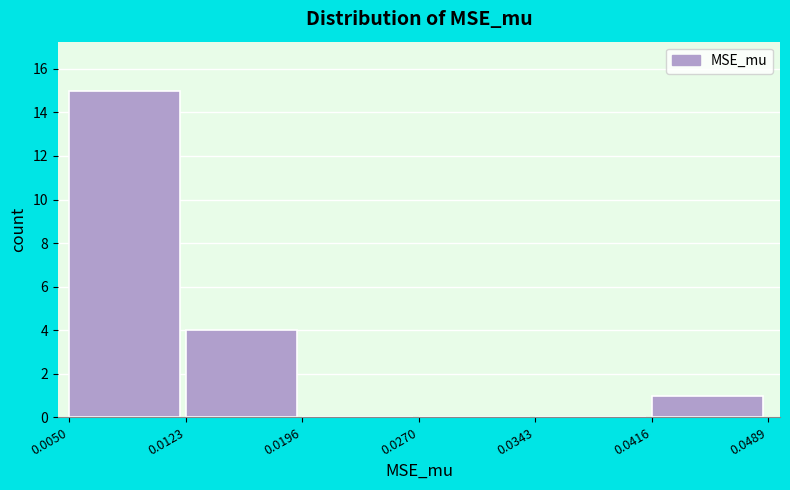

Reading left to right, list every bar in this chart as the range it spans on the x-axis followed by its height. The values are not printed on the chart, so give them approximately, as read against the axis.

0.0050 to 0.0123: 15
0.0123 to 0.0196: 4
0.0196 to 0.0270: 0
0.0270 to 0.0343: 0
0.0343 to 0.0416: 0
0.0416 to 0.0489: 1